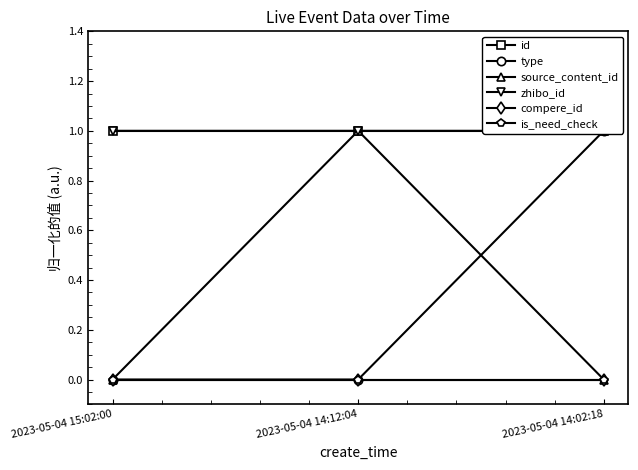

Rank the categories by compere_id value from lowest to highest.

2023-05-04 15:02:00, 2023-05-04 14:12:04, 2023-05-04 14:02:18